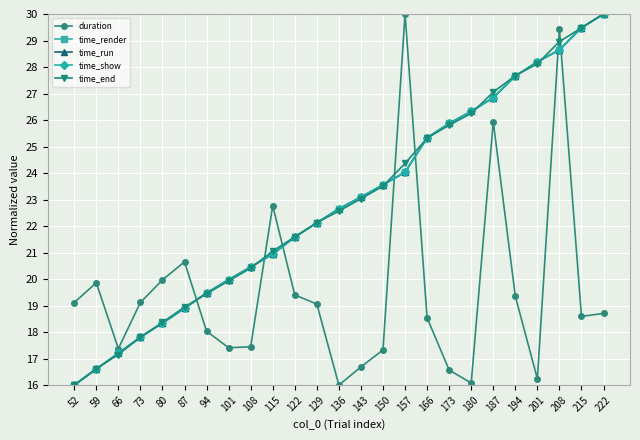

The duration series shows 5.9 at 222. True or false?

False